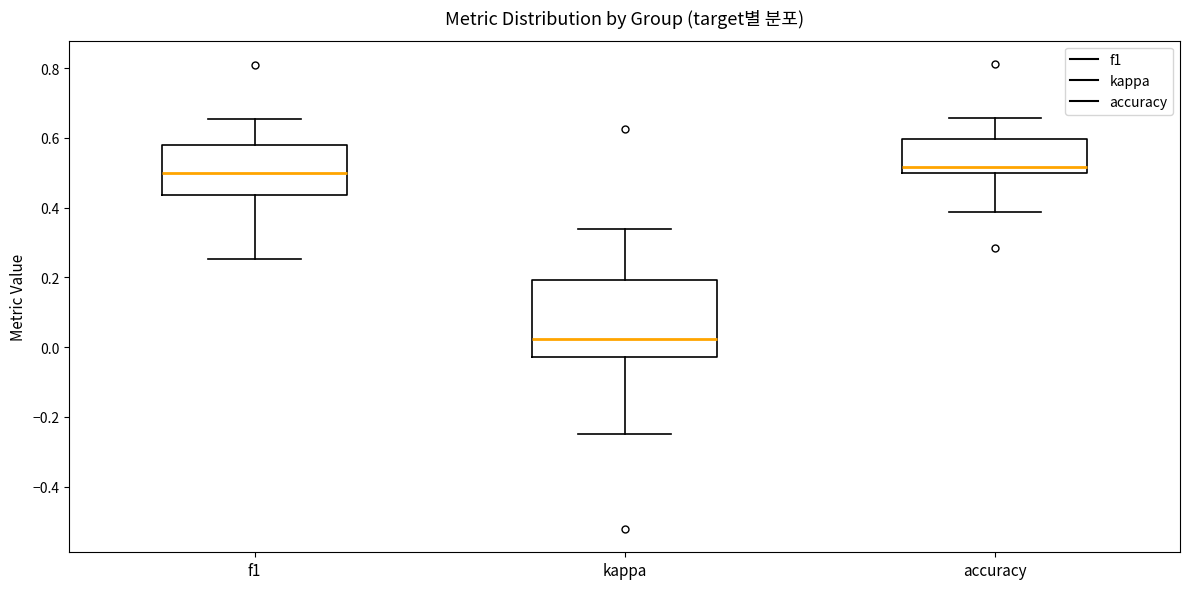

Reading left to right, transcribe this box plot: for each box, give where its median line is, the range the box spans, and where its two whiskers end, as read against the y-axis. The values are not printed on the chart, so give them approximately, as read against the axis.

f1: median 0.50, box 0.44 to 0.58, whiskers 0.26 to 0.66
kappa: median 0.02, box -0.02 to 0.20, whiskers -0.26 to 0.34
accuracy: median 0.52, box 0.50 to 0.60, whiskers 0.38 to 0.66